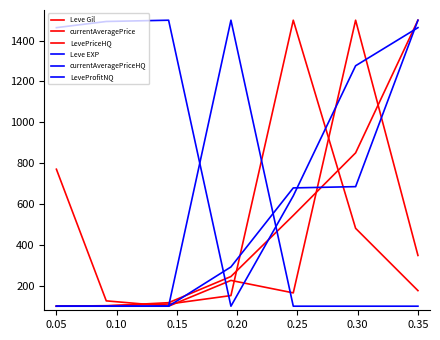

What is the sum of all Leve Gil values?

3458.6